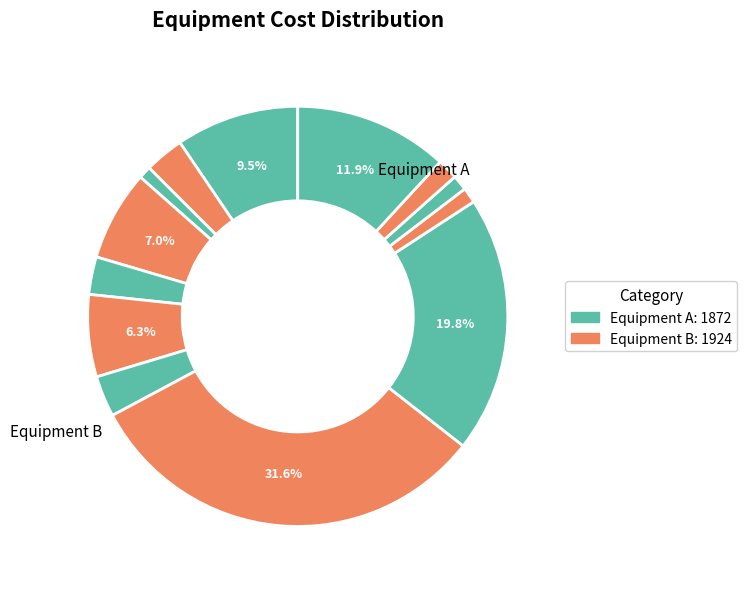

Count the number of slices in the pie.

13